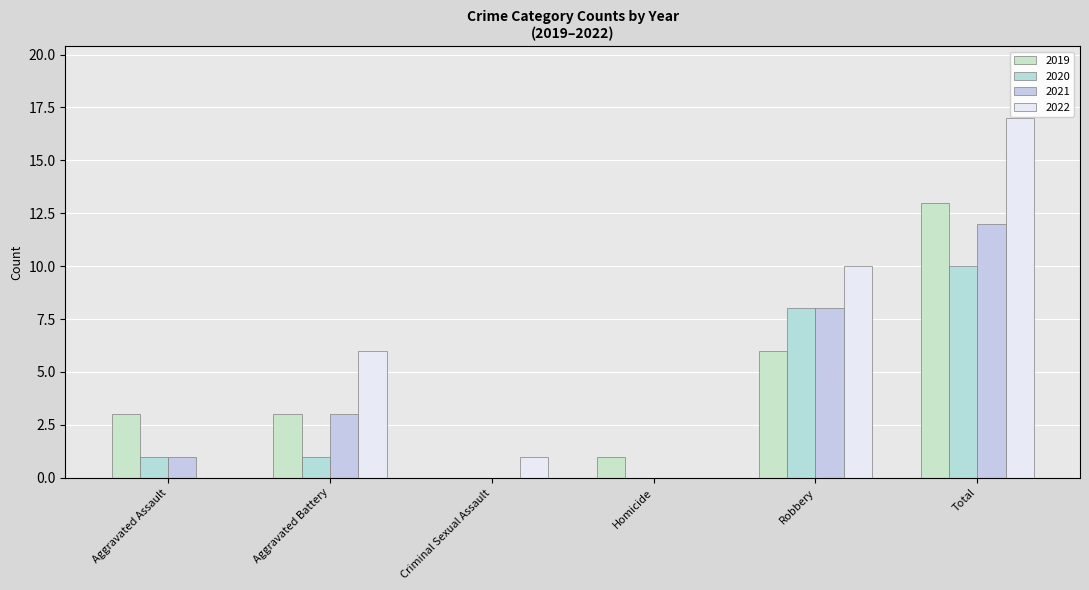

The 2021 series shows 3 at Aggravated Battery. True or false?

True